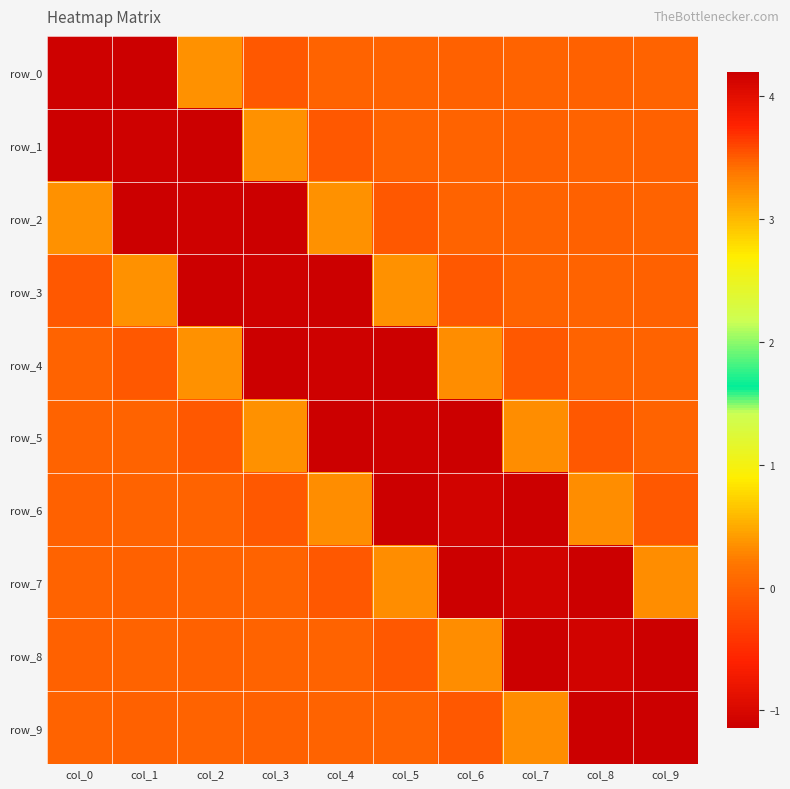

The value of row_5 at col_4 is -1.1. True or false?

True